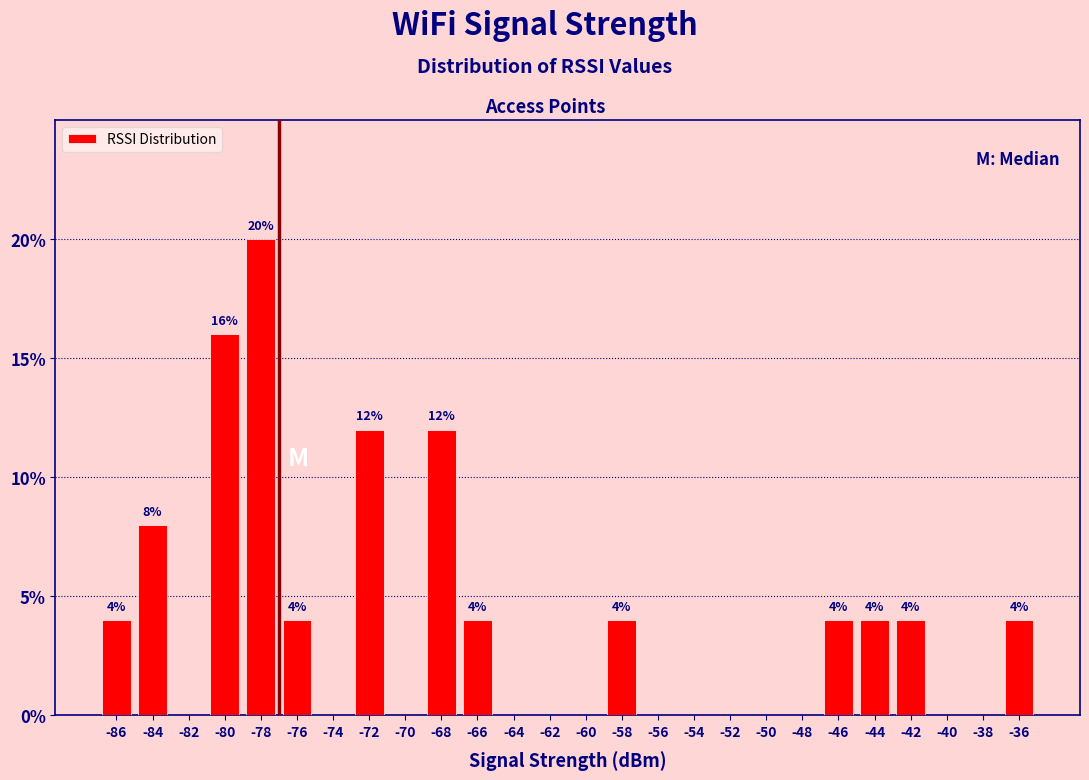

Over which range of the x-axis is the bar tallest?

-79 to -77